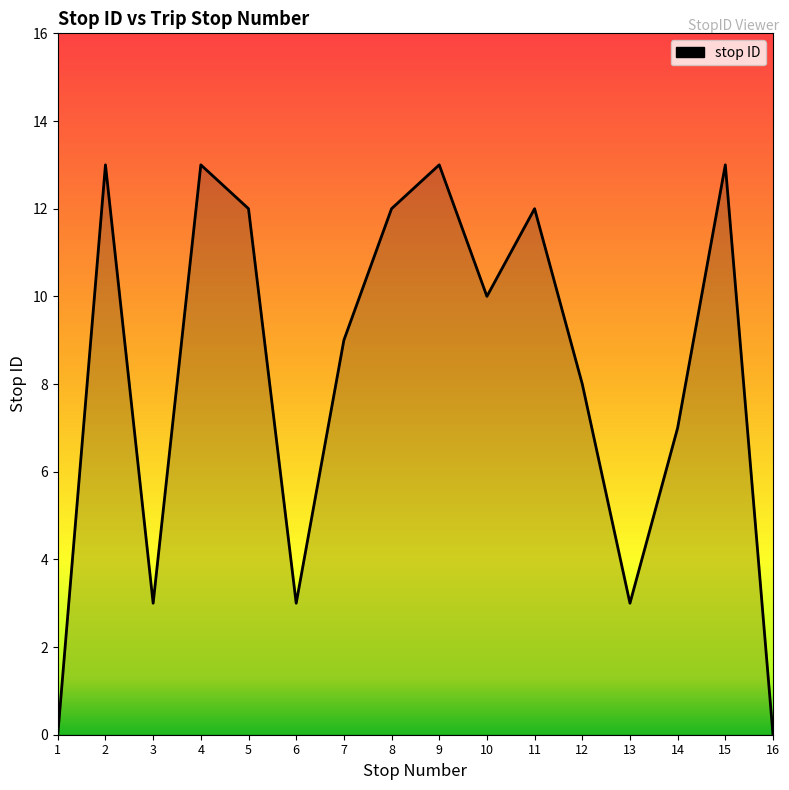

The chart shows a value of 5 at 15. True or false?

False